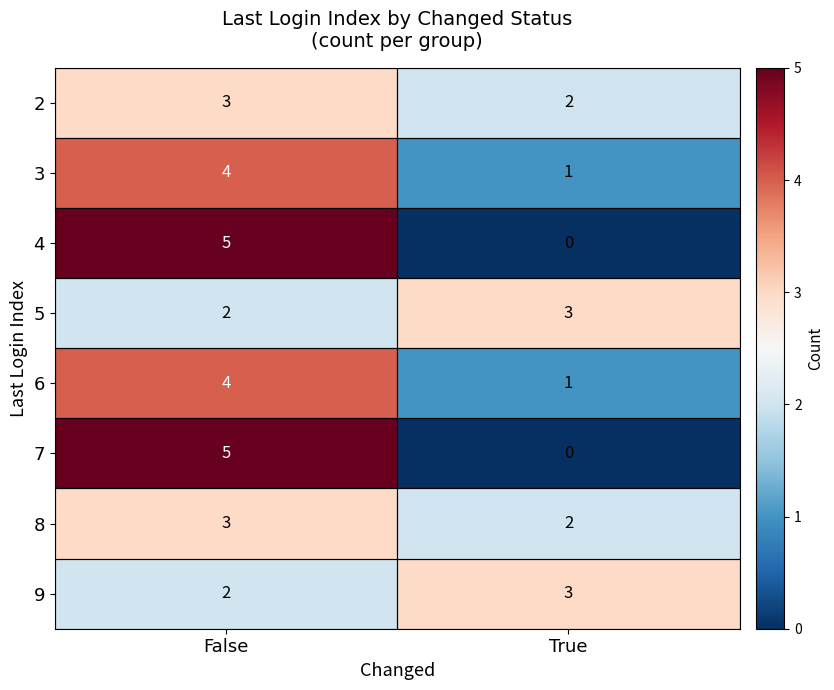

At how many categories does at least one series exceed 0?

2